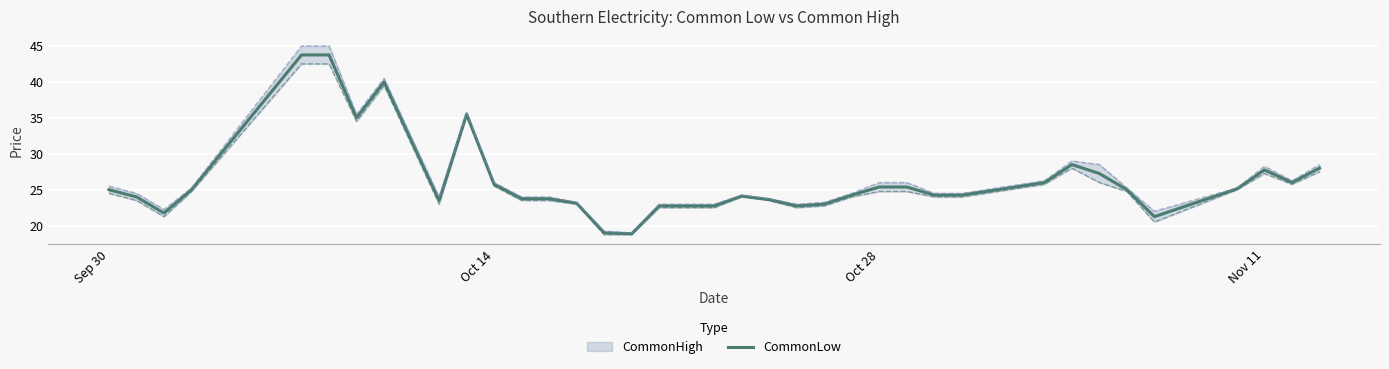

True or false: CommonLow has a value of 25.8 at Oct 14.

True